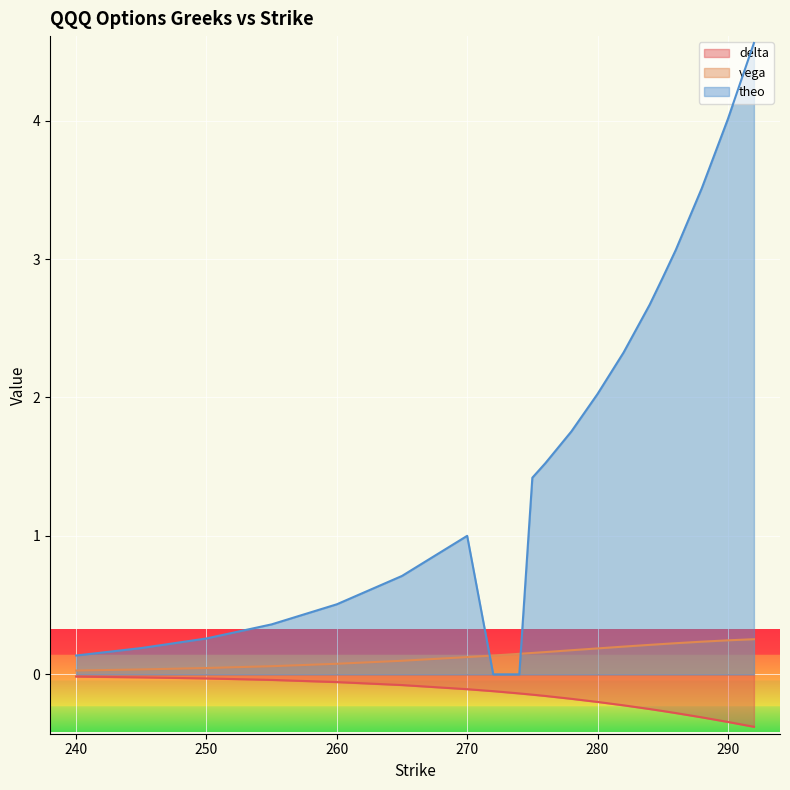

What is the difference between the maximum and minimum values in the theo series?

4.6